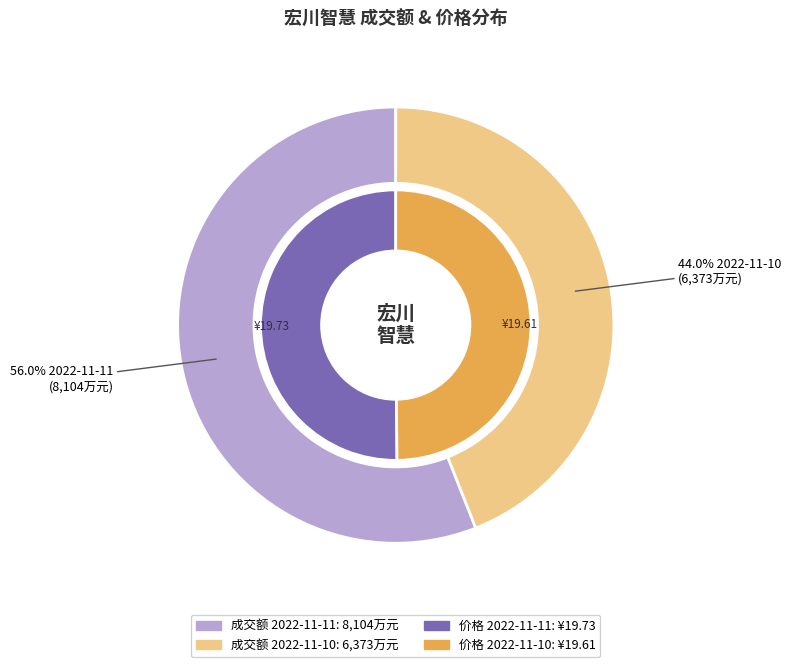

The 2022-11-10 slice represents 44% of the pie. True or false?

True